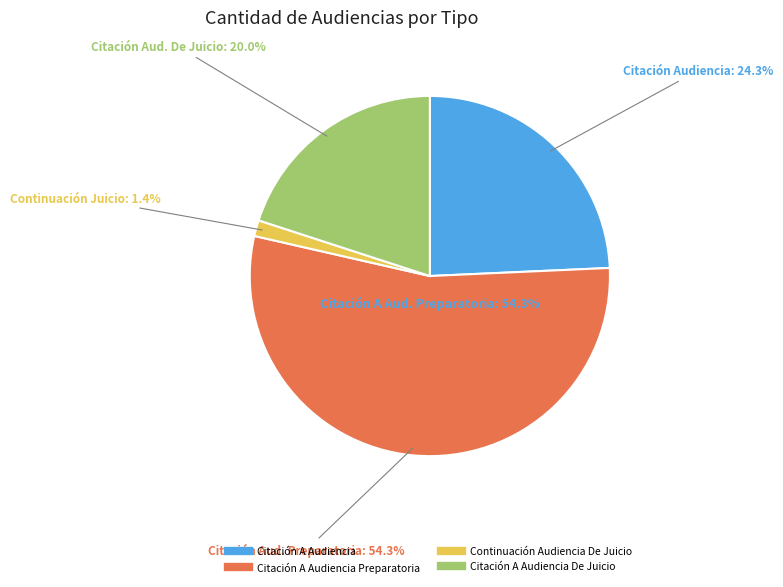

What is the change in value from Citación A Audiencia Preparatoria to Continuación Audiencia De Juicio?

-37